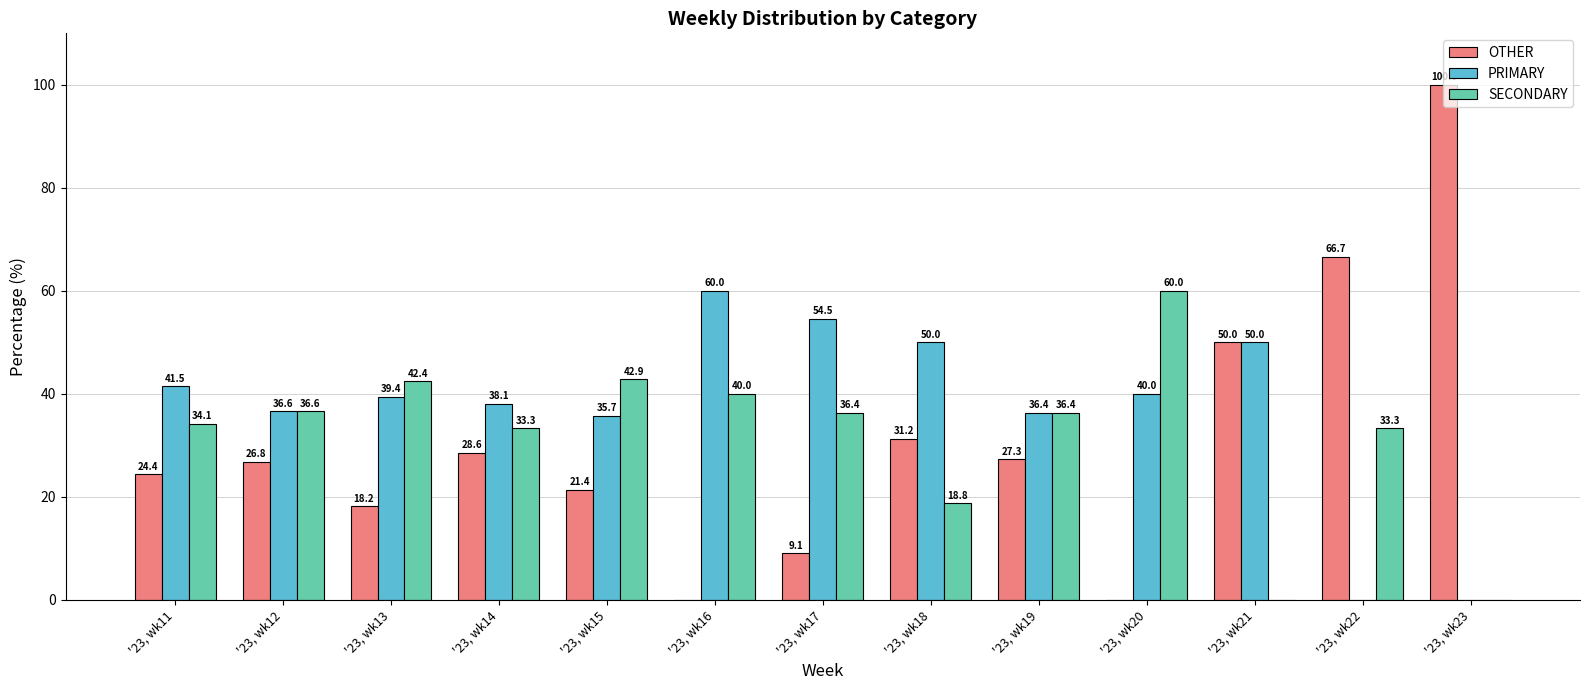

Which series changed the most between '23, wk13 and '23, wk17?

PRIMARY